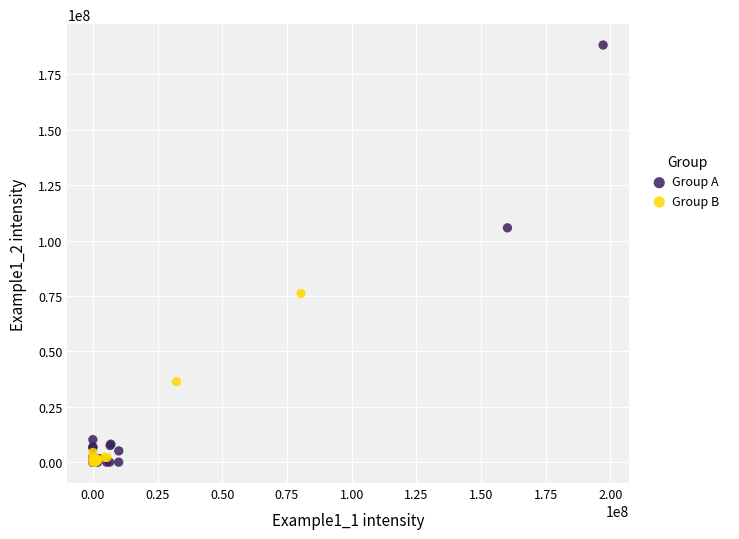

Which series has the widest spread of Y values?

Group A